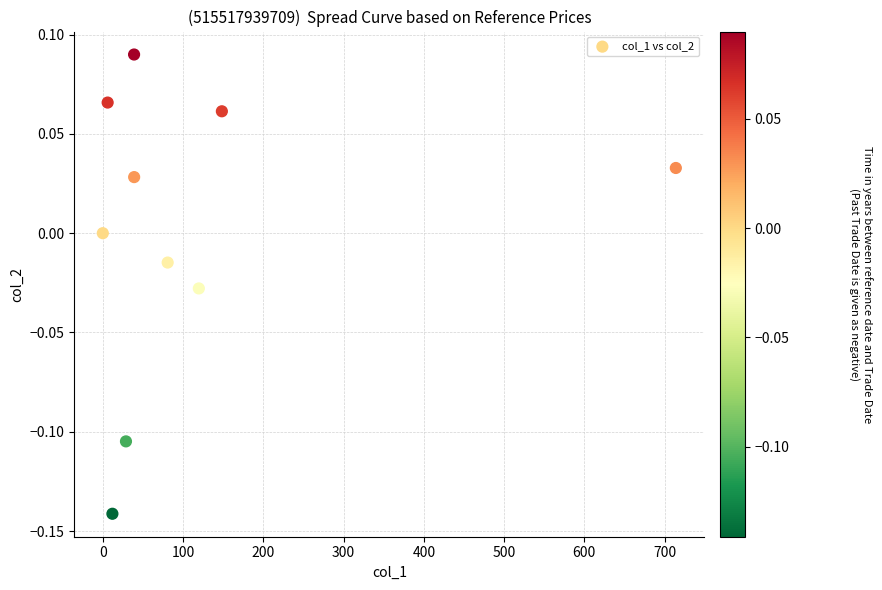

What is the range of X values (max minus min)?

714.0